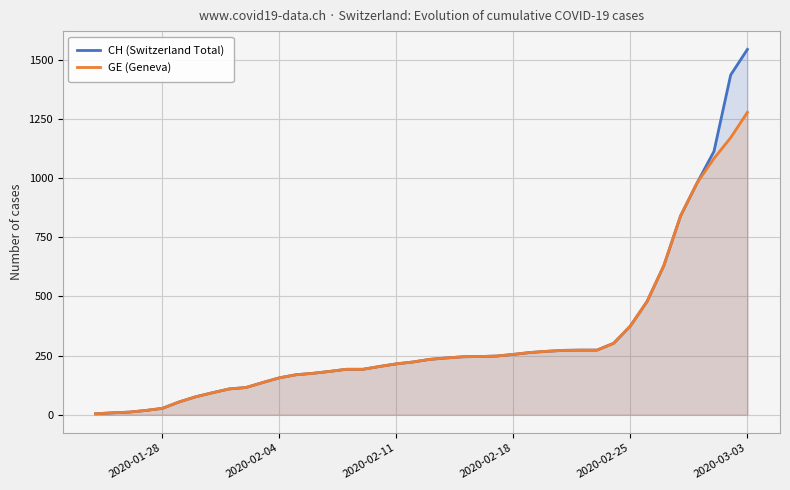

Rank the series by their maximum value, from highest to lowest.

CH (Switzerland Total), GE (Geneva)